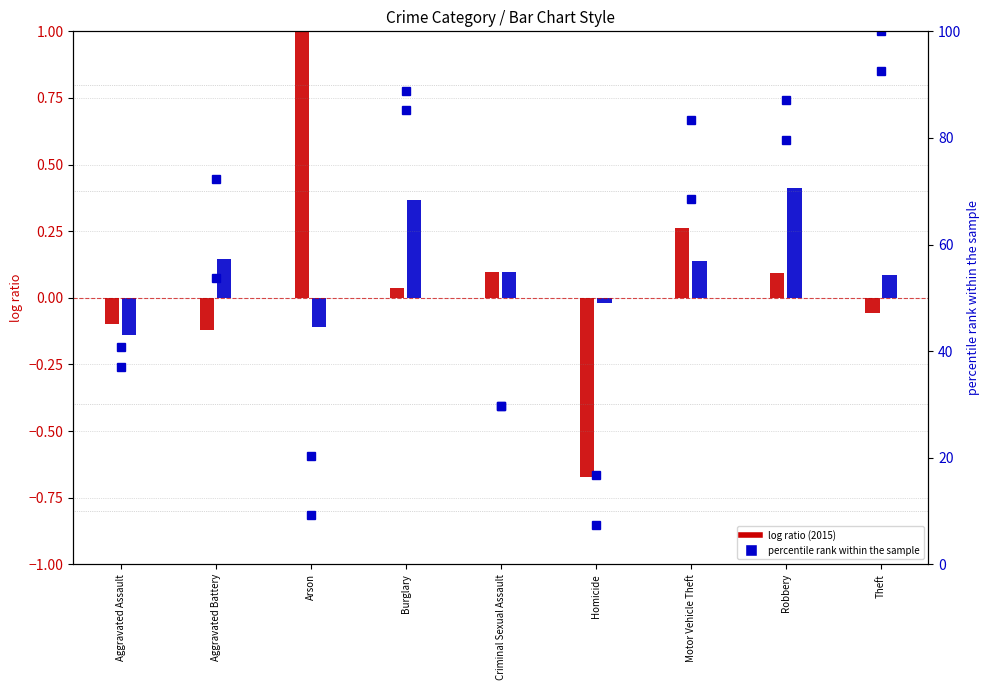

What is the change in value from Burglary to Robbery?

-5.6